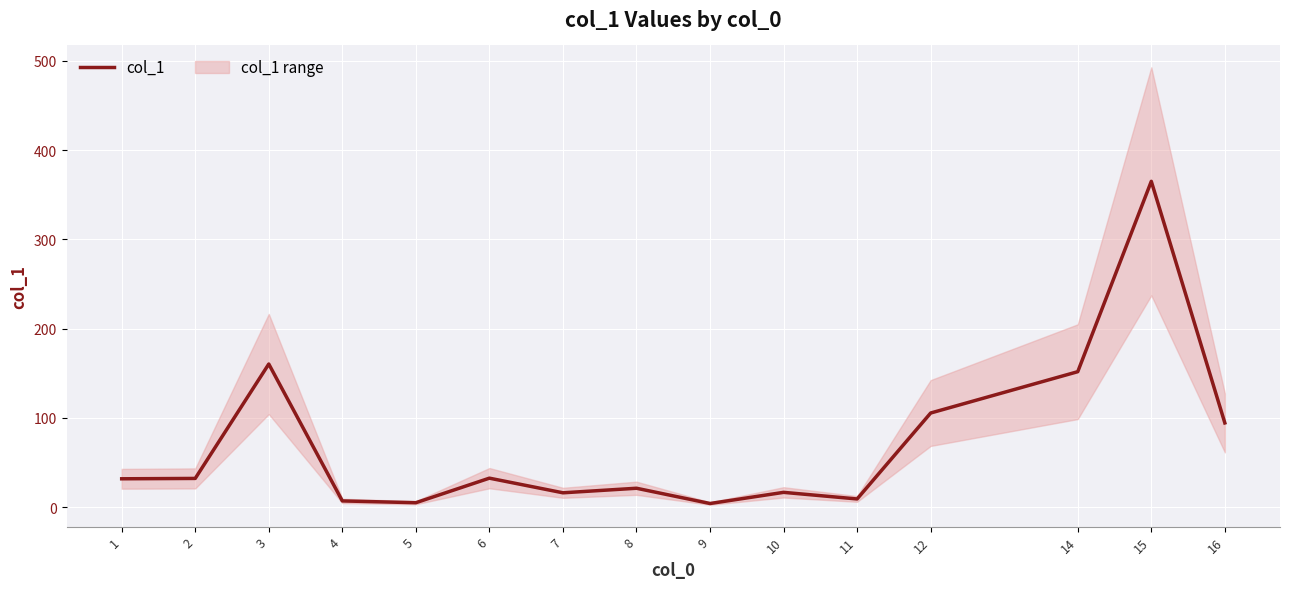

True or false: there are more than 2 points higher than both neighbors.

True